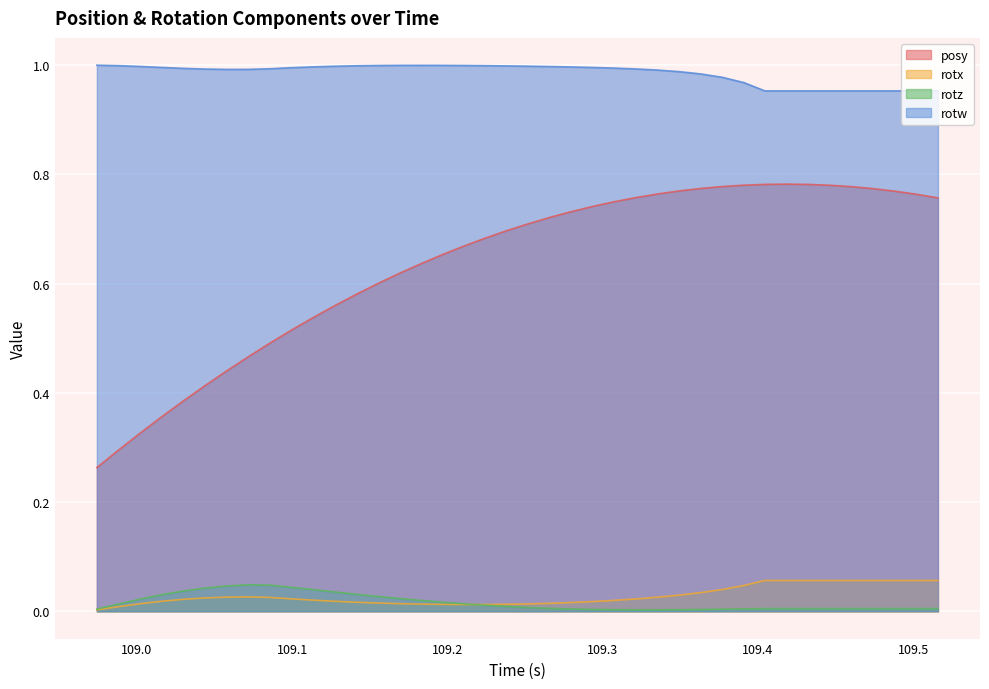

Reading right to left, what are all the values shown in this chart?

posy: 0.8	0.8	0.8	0.8	0.8	0.8	0.8	0.8	0.8	0.8	0.8	0.8	0.8	0.8	0.8	0.7	0.7	0.7	0.7	0.7	0.7	0.7	0.7	0.7	0.6	0.6	0.6	0.6	0.6	0.5	0.5	0.5	0.5	0.4	0.4	0.4	0.4	0.3	0.3	0.3
rotx: 0.1	0.1	0.1	0.1	0.1	0.1	0.1	0.1	0.1	0.0	0.0	0.0	0.0	0.0	0.0	0.0	0.0	0.0	0.0	0.0	0.0	0.0	0.0	0.0	0.0	0.0	0.0	0.0	0.0	0.0	0.0	0.0	0.0	0.0	0.0	0.0	0.0	0.0	0.0	0.0
rotz: 0.0	0.0	0.0	0.0	0.0	0.0	0.0	0.0	0.0	0.0	0.0	0.0	0.0	0.0	0.0	0.0	0.0	0.0	0.0	0.0	0.0	0.0	0.0	0.0	0.0	0.0	0.0	0.0	0.0	0.0	0.0	0.0	0.0	0.0	0.0	0.0	0.0	0.0	0.0	0.0
rotw: 1.0	1.0	1.0	1.0	1.0	1.0	1.0	1.0	1.0	1.0	1.0	1.0	1.0	1.0	1.0	1.0	1.0	1.0	1.0	1.0	1.0	1.0	1.0	1.0	1.0	1.0	1.0	1.0	1.0	1.0	1.0	1.0	1.0	1.0	1.0	1.0	1.0	1.0	1.0	1.0